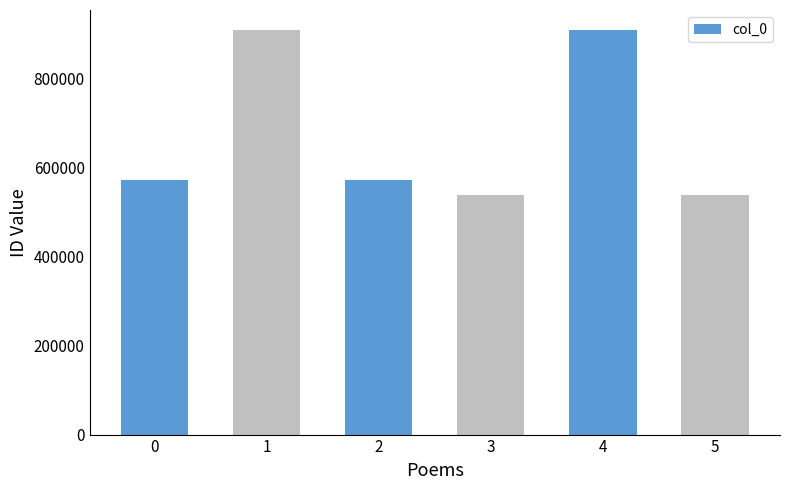

Are the bars grouped side by side (vs. stacked)?

No